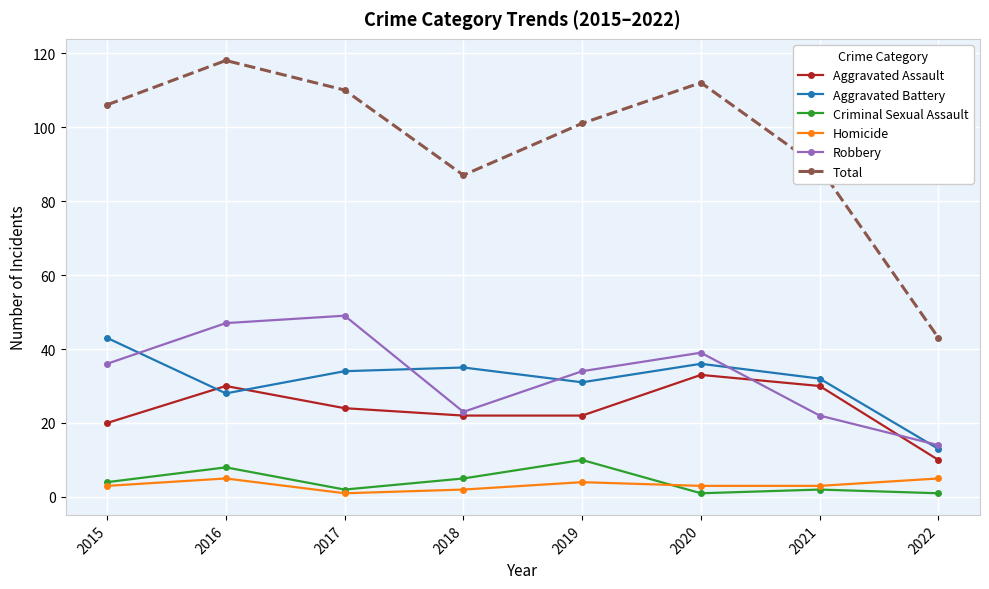

Where does the Aggravated Assault series first go above 24?

2016